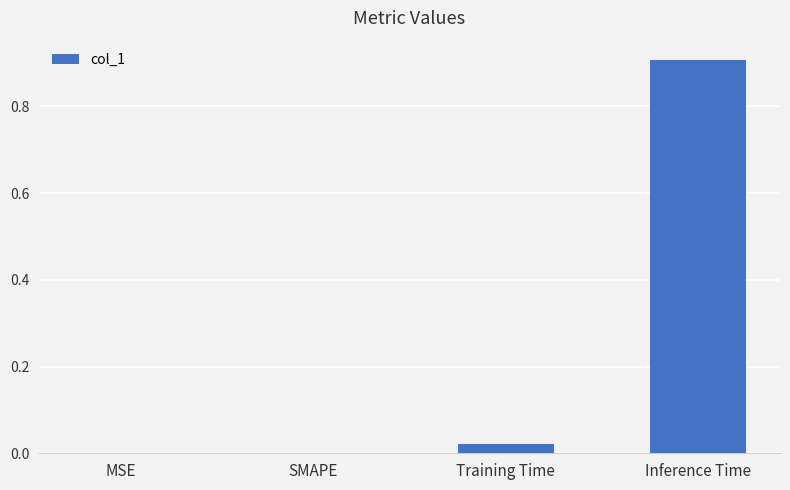

What is the maximum value shown in the chart?

0.9